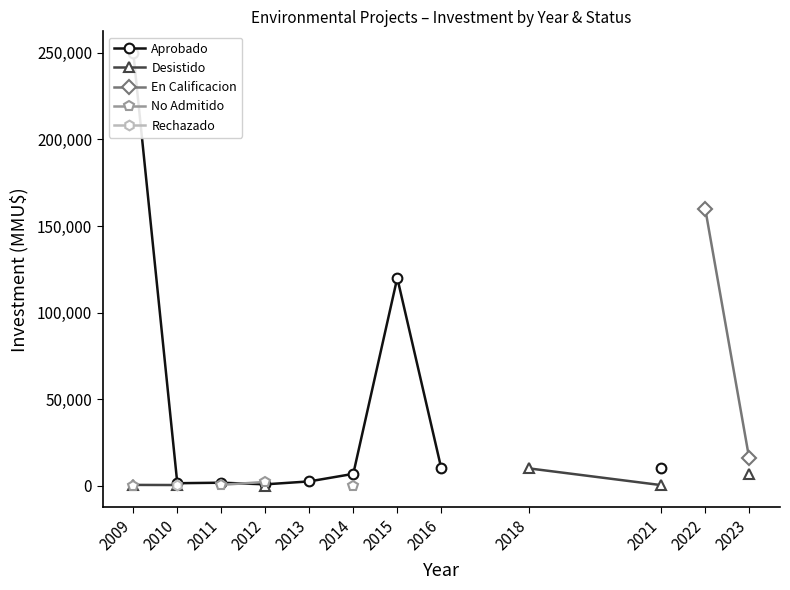

What is the maximum value for Aprobado?

250000.0